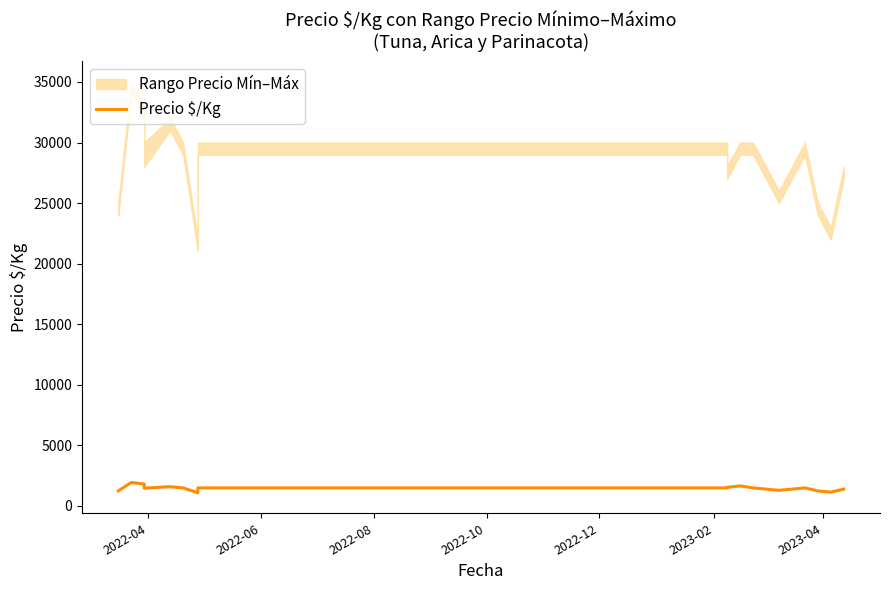

What is the smallest value displayed?

1075